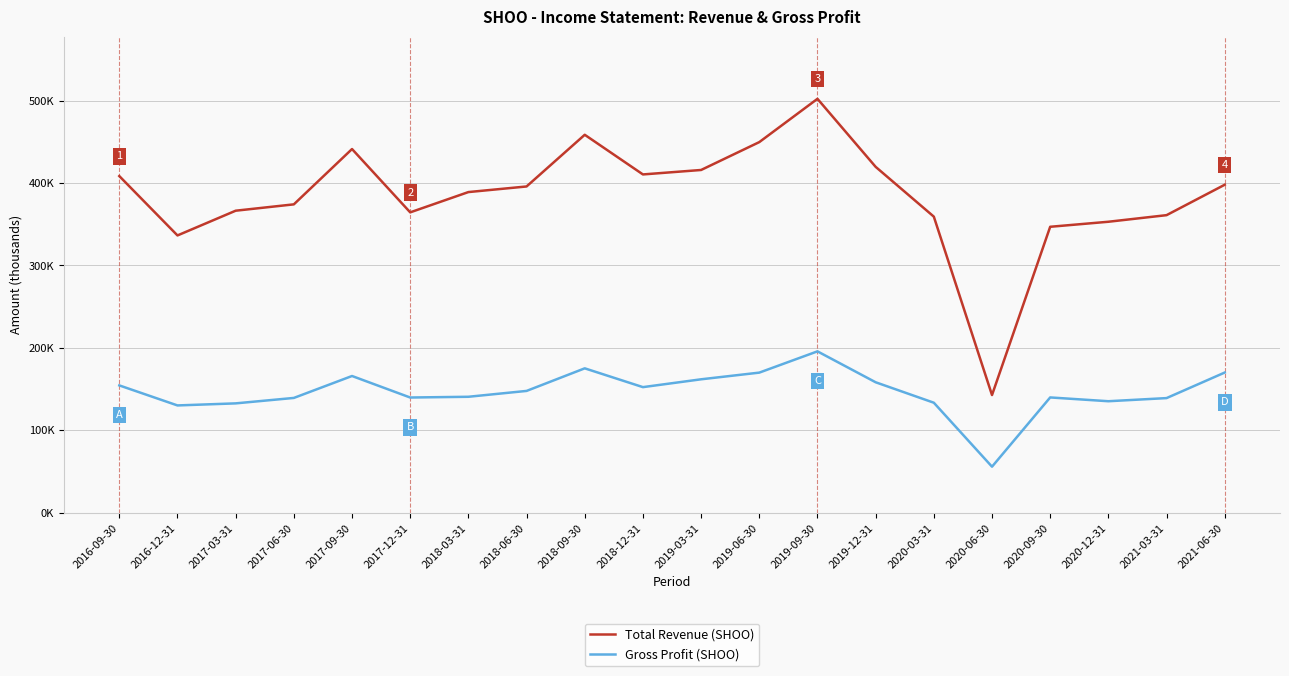

At which category does Gross Profit (SHOO) reach its first local peak?

2017-09-30